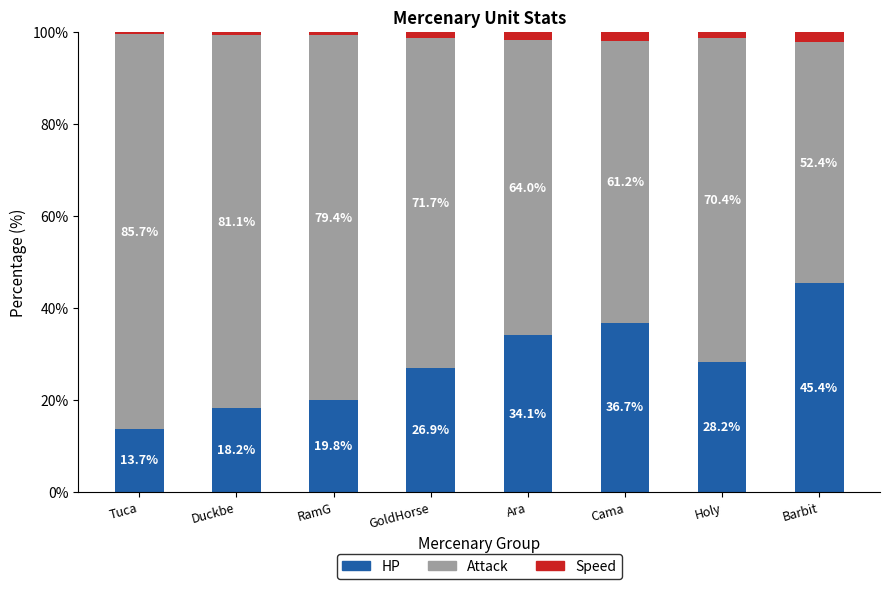

What is the lowest value of the HP series?

13.7